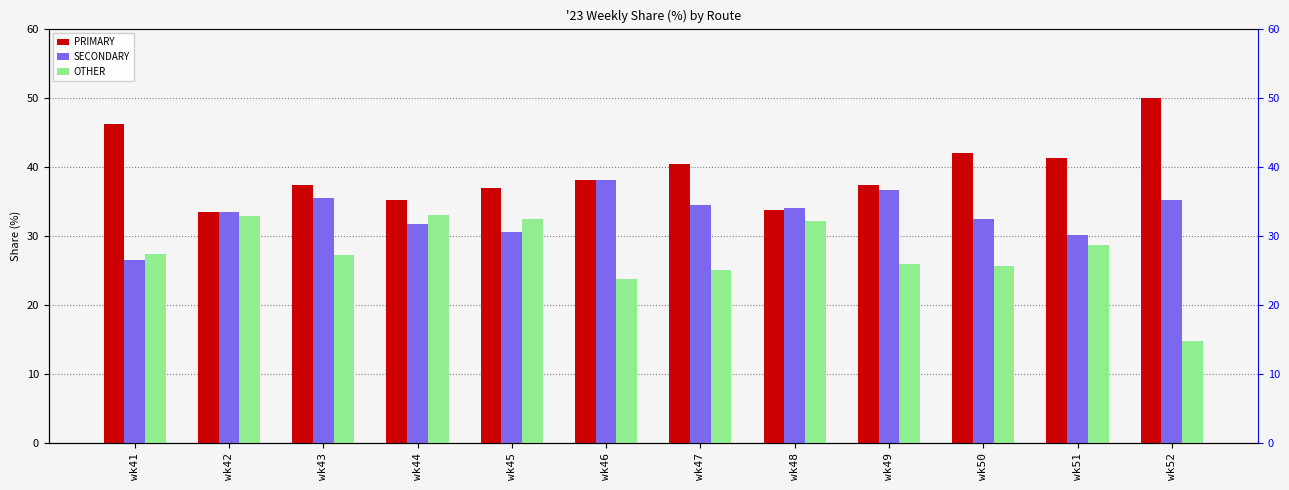

The SECONDARY series shows 47.0 at wk41. True or false?

False